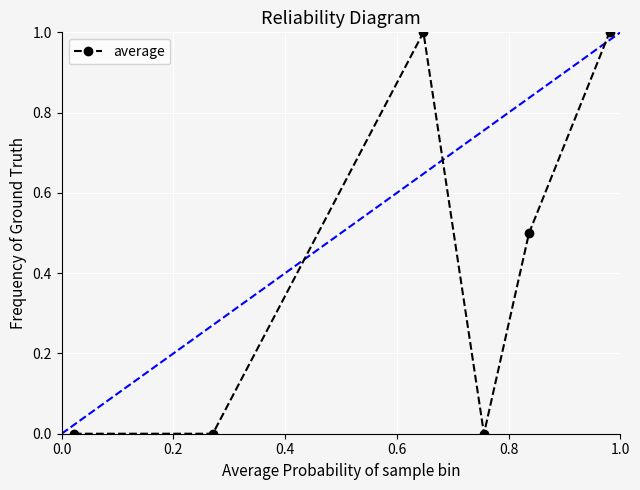

How many values are between 0 and 1?

6